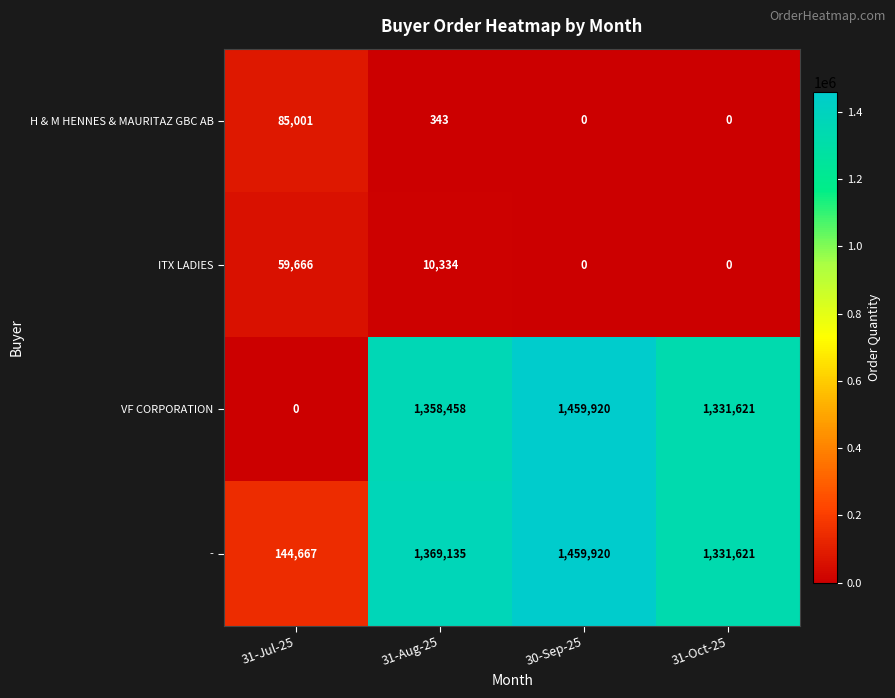

Between 31-Jul-25 and 30-Sep-25, which series saw the biggest shift?

VF CORPORATION